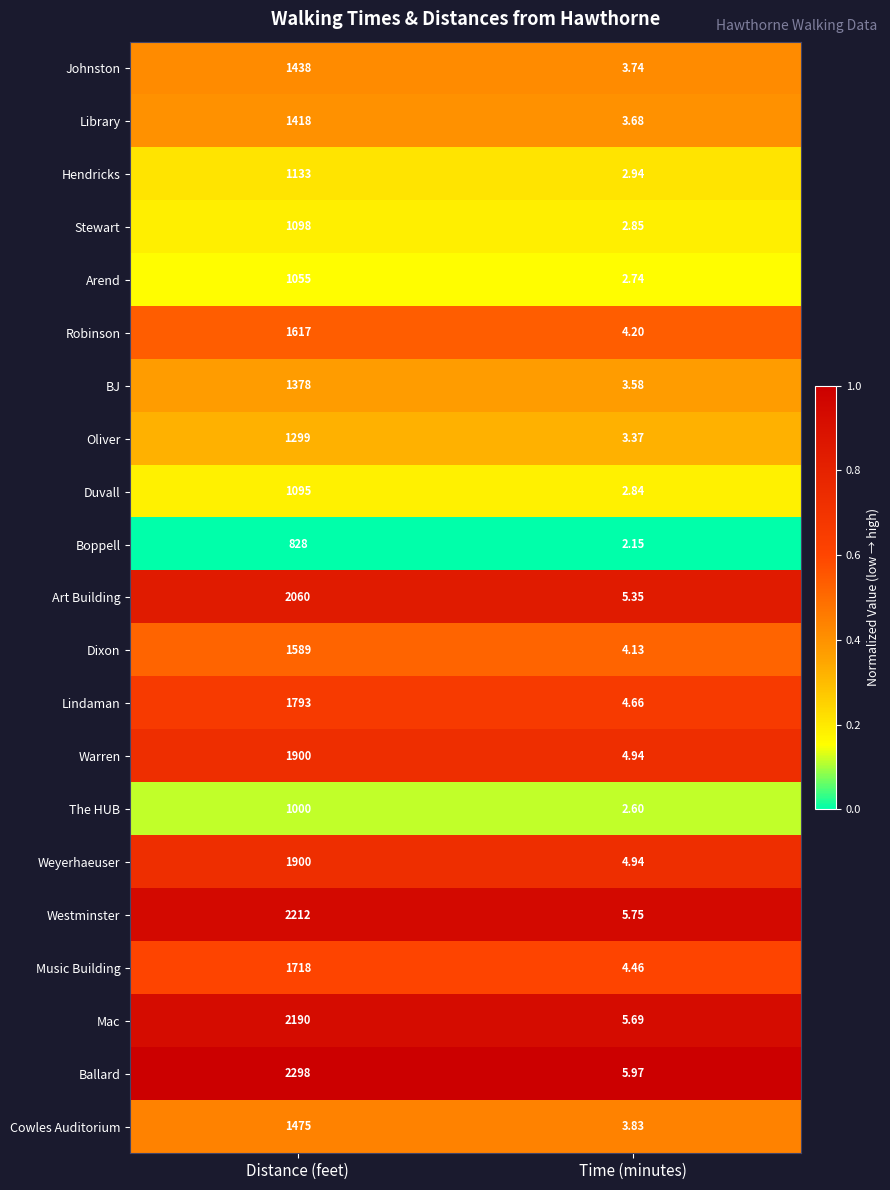

At which label does Robinson reach its minimum?

Time (minutes)